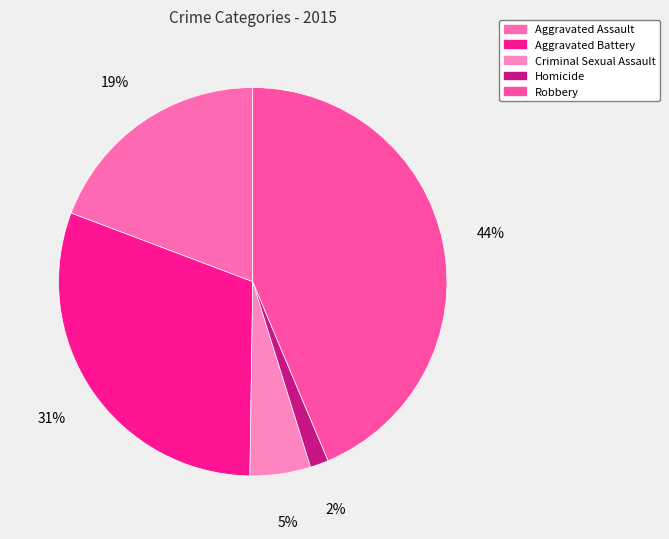

Count the number of slices in the pie.

5